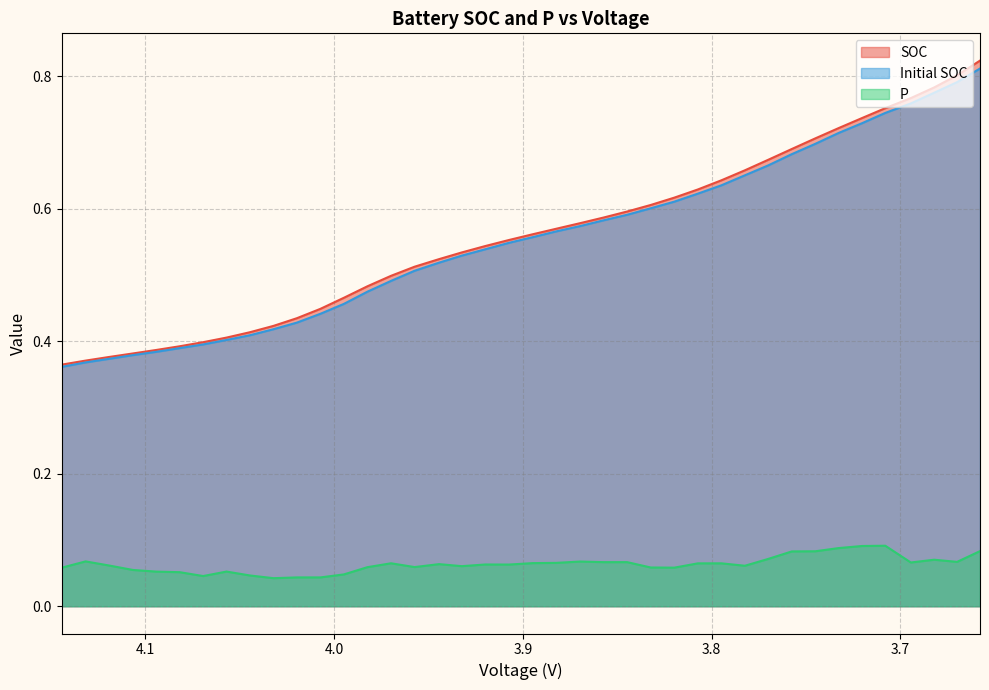

What are all the series names shown in the legend?

SOC, Initial SOC, P